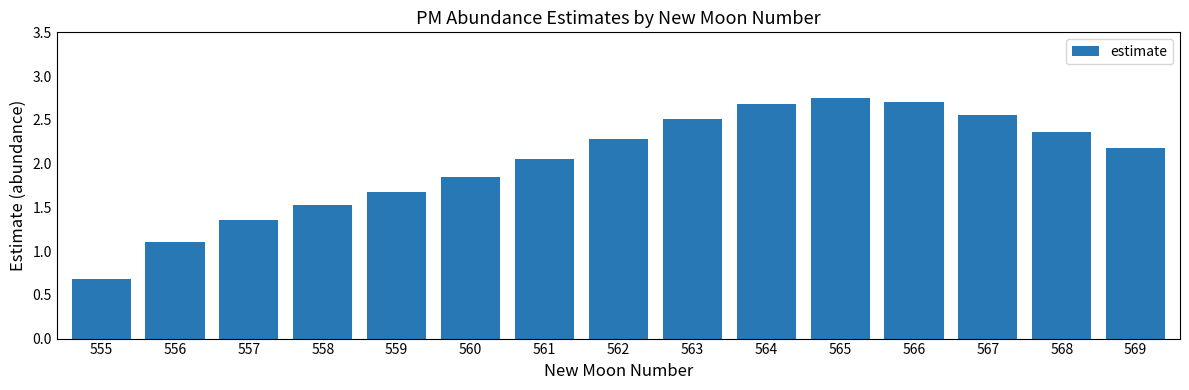

Which label corresponds to the smallest value in the chart?

555